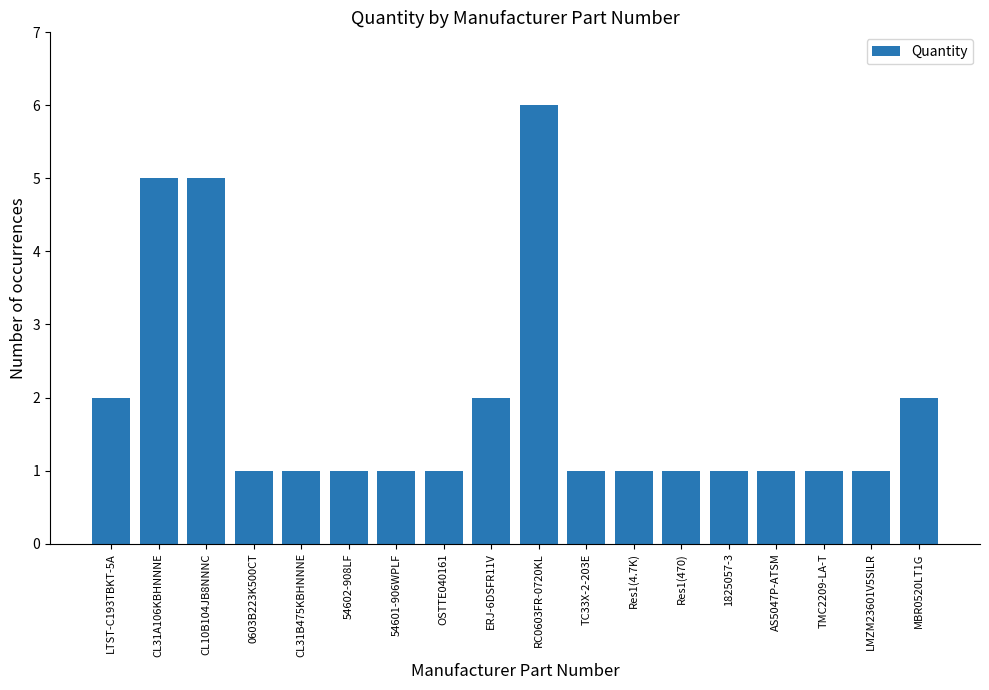

What is the approximate value at CL31B475KBHNNNE?

1